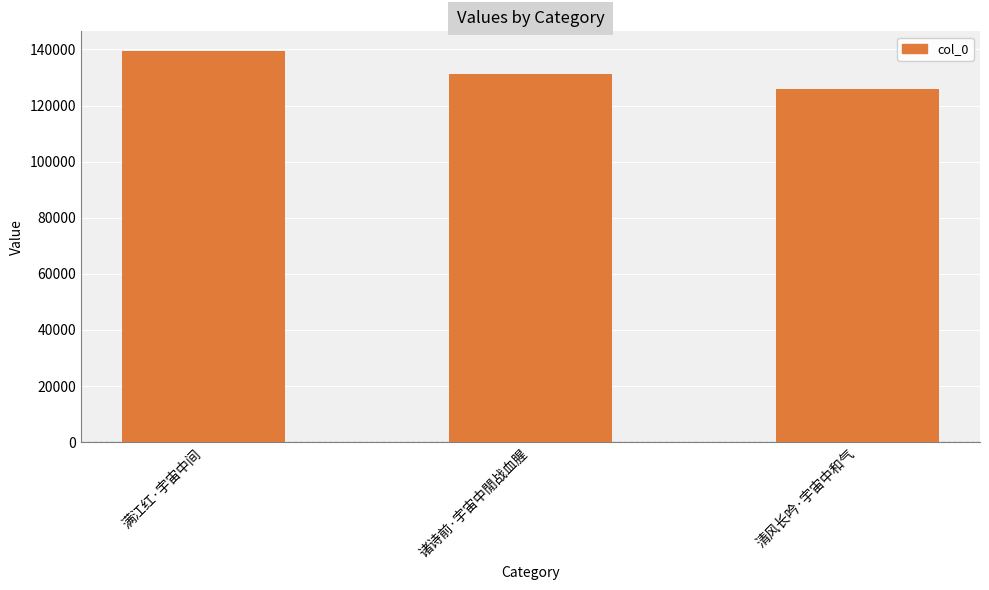

What is the label of the 3rd bar from the right?

满江红·宇宙中间